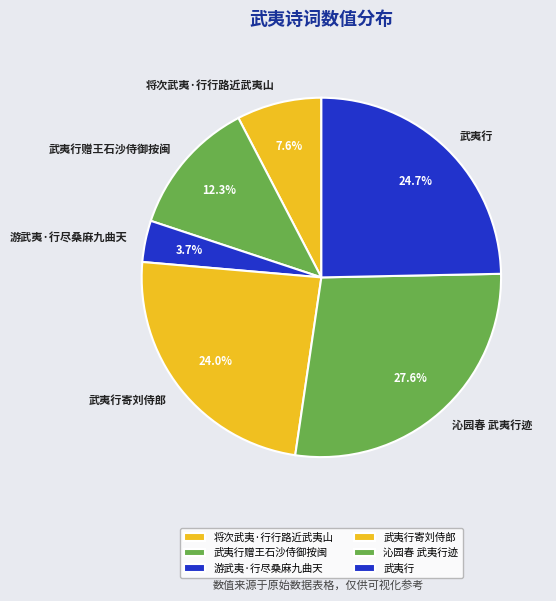

Do 武夷行寄刘侍郎 and 武夷行赠王石沙侍御按闽 together represent more than half of the pie?

No